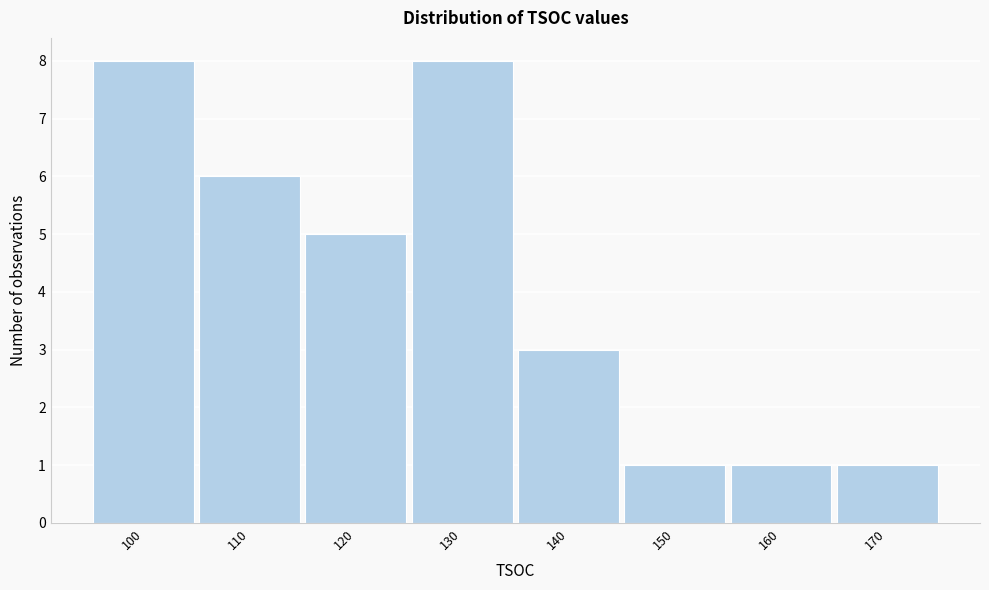

Reading right to left, what are all the values shown in this chart?

1	1	1	3	8	5	6	8